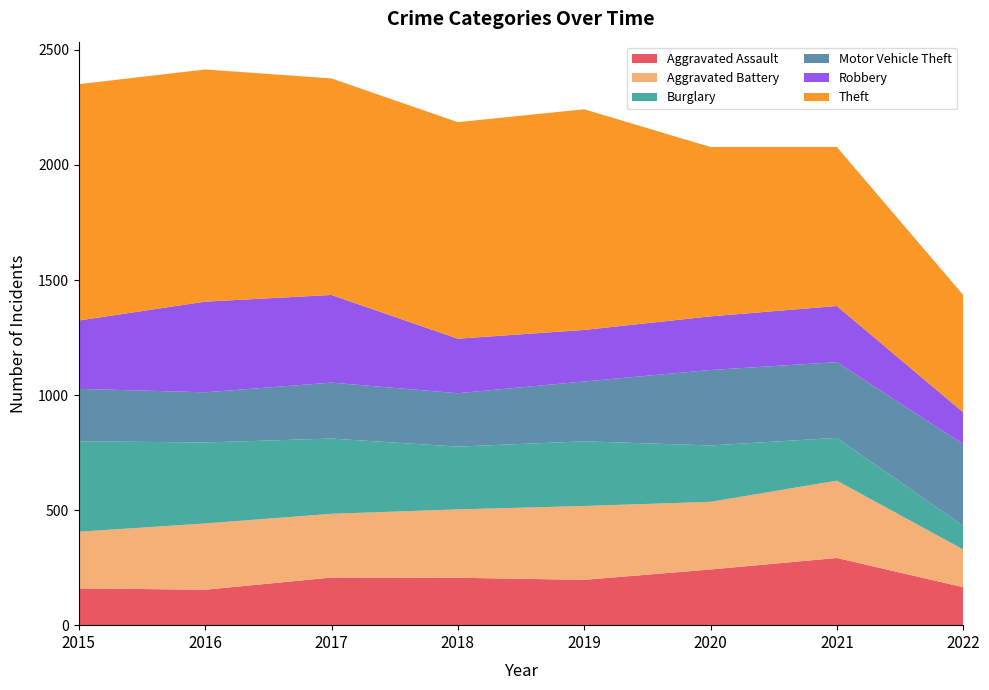

Reading right to left, list all the values displayed in this chart.

Aggravated Assault: 165	292	242	197	206	207	154	160
Aggravated Battery: 164	336	294	321	297	277	288	246
Burglary: 103	186	245	281	273	327	352	393
Motor Vehicle Theft: 355	329	328	260	232	243	218	228
Robbery: 138	244	233	224	237	381	394	297
Theft: 510	691	736	959	941	941	1009	1027